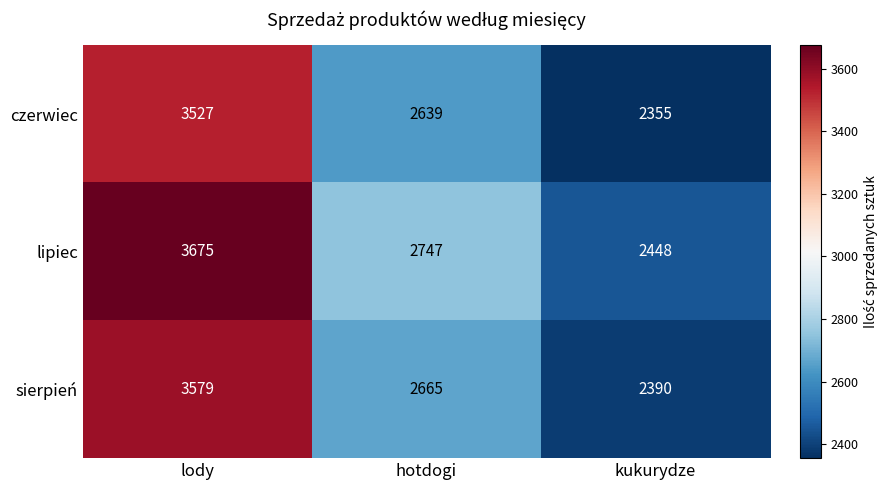

Count the czerwiec values in the range 2355 to 3527.

3